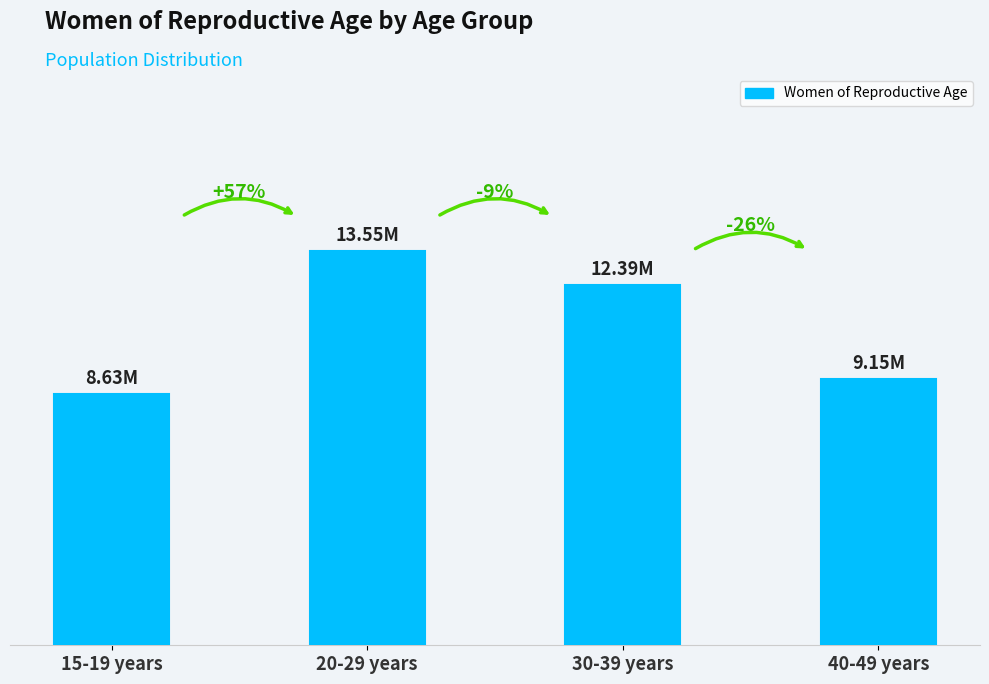

Are the bars horizontal?

No